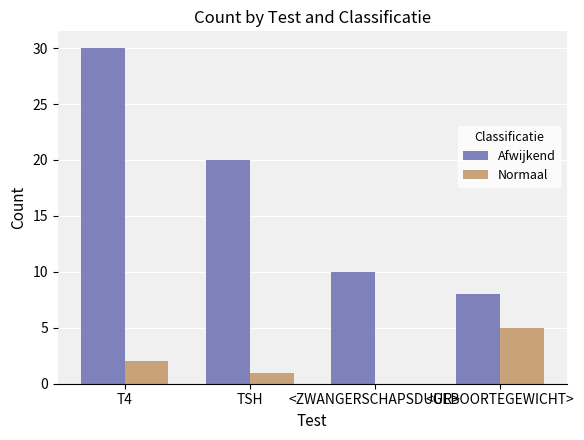

Are the bars horizontal?

No